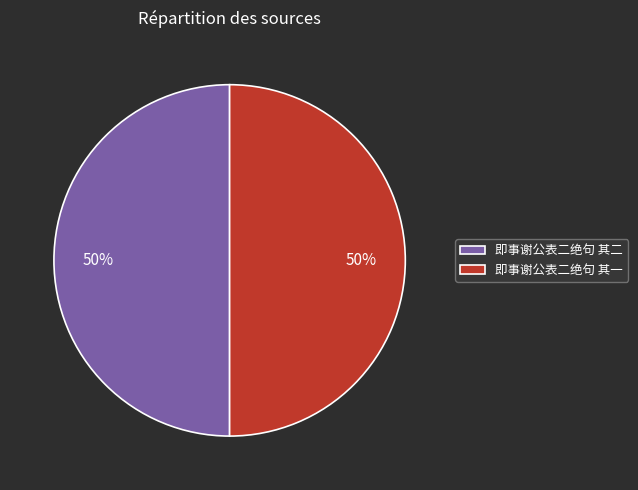

How many slices are in this pie chart?

2